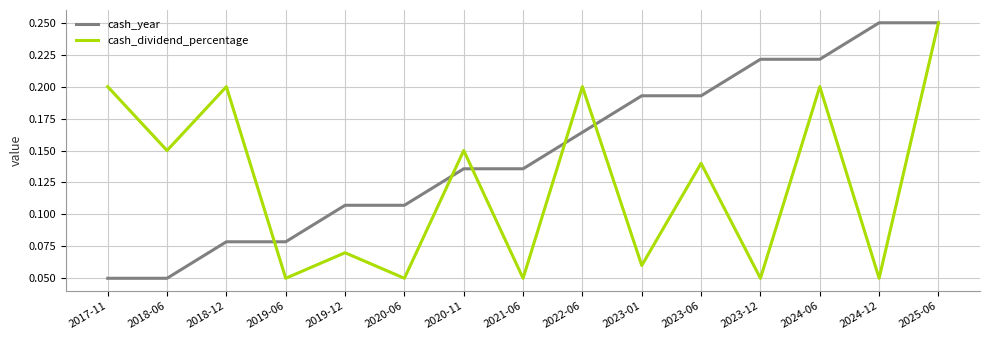

Between which two adjacent categories do cash_dividend_percentage and cash_year first intersect?

2018-12 and 2019-06